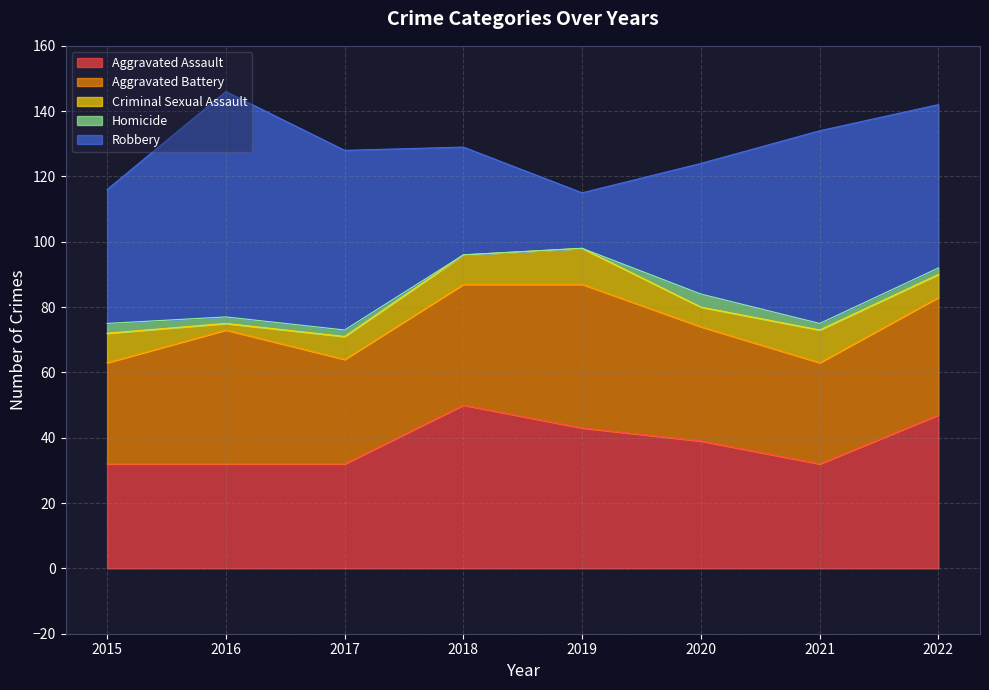

The value of Aggravated Battery at 2016 is 41. True or false?

True